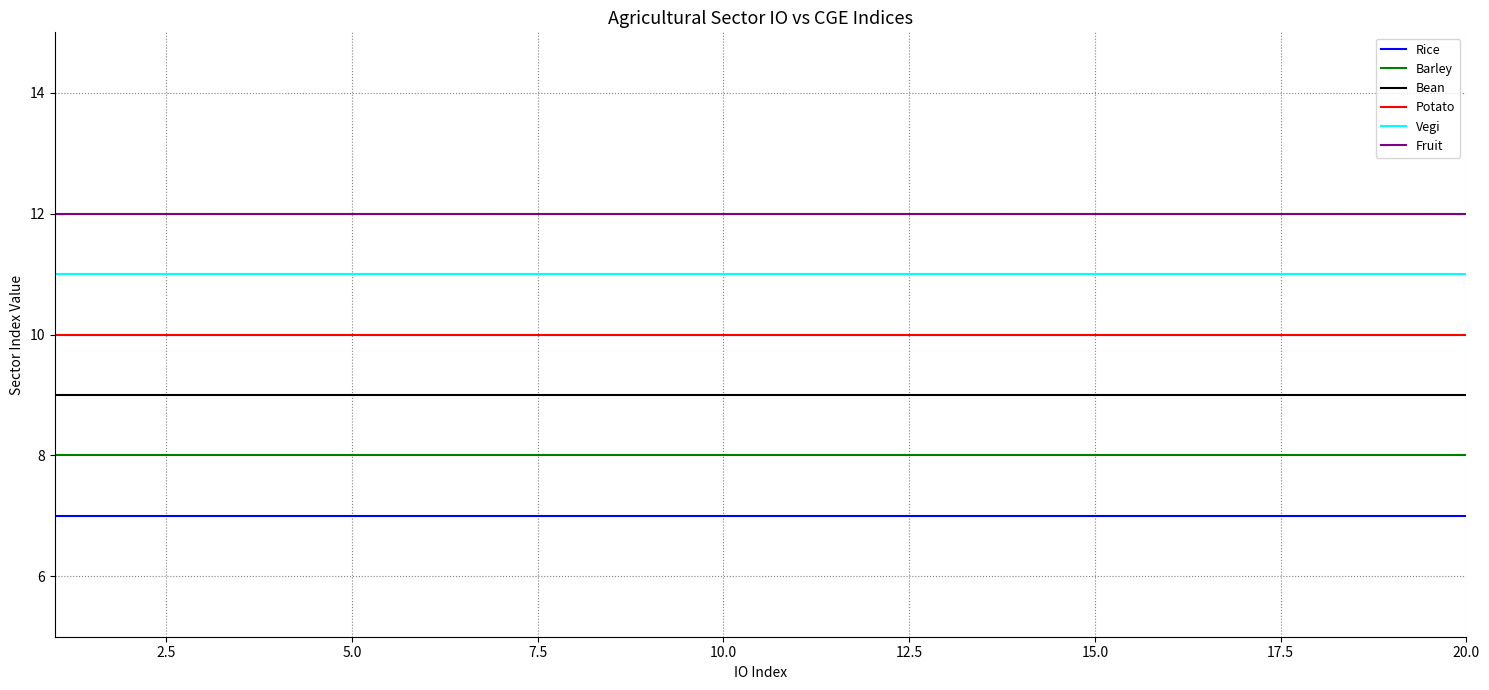

What is the maximum value for Rice?

7